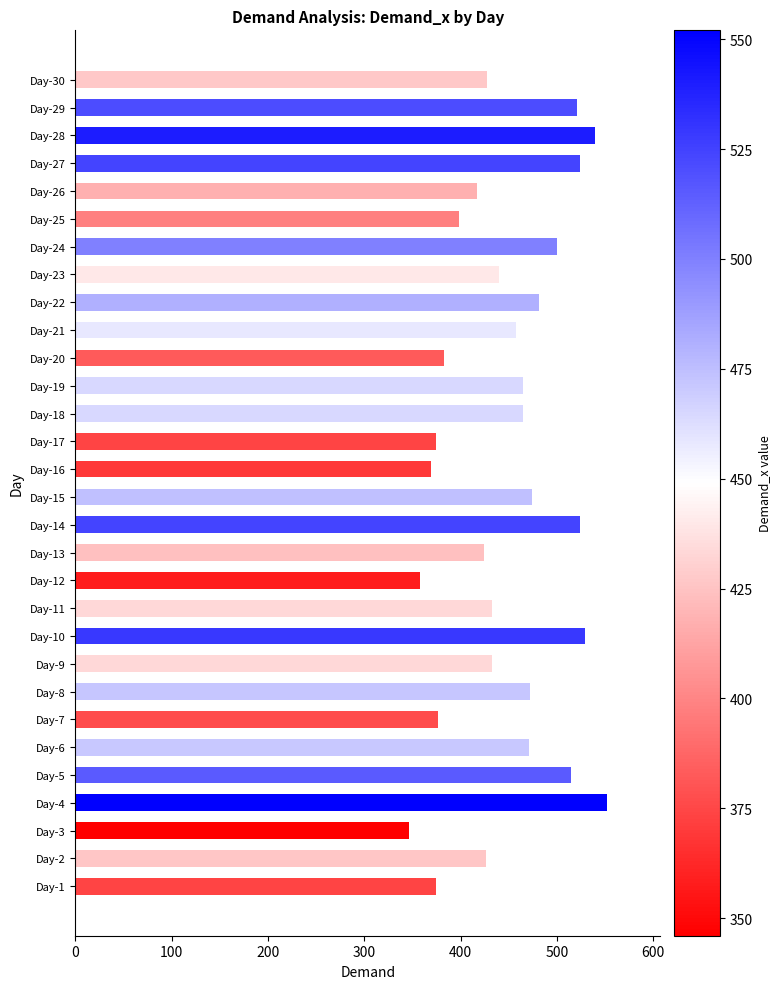

What is the maximum value shown in the chart?

552